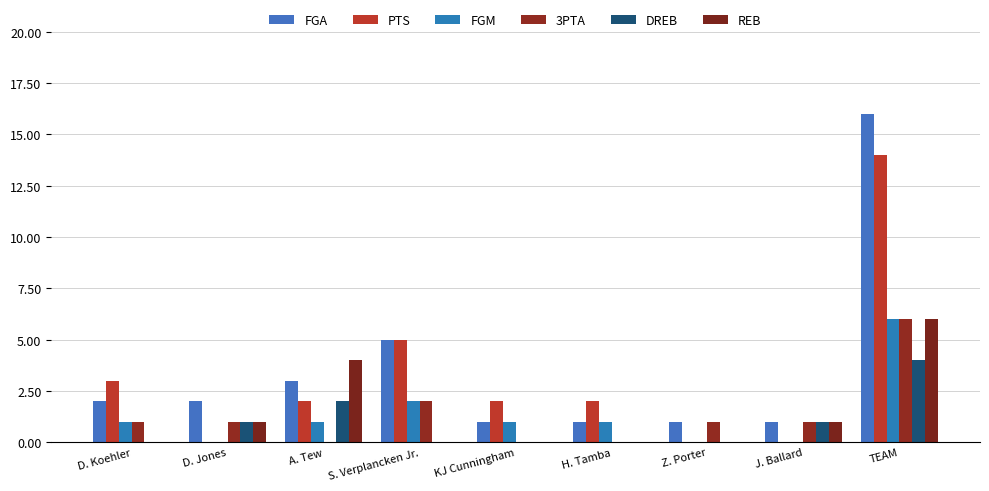

Where is FGM nearest to the value 3?

S. Verplancken Jr.